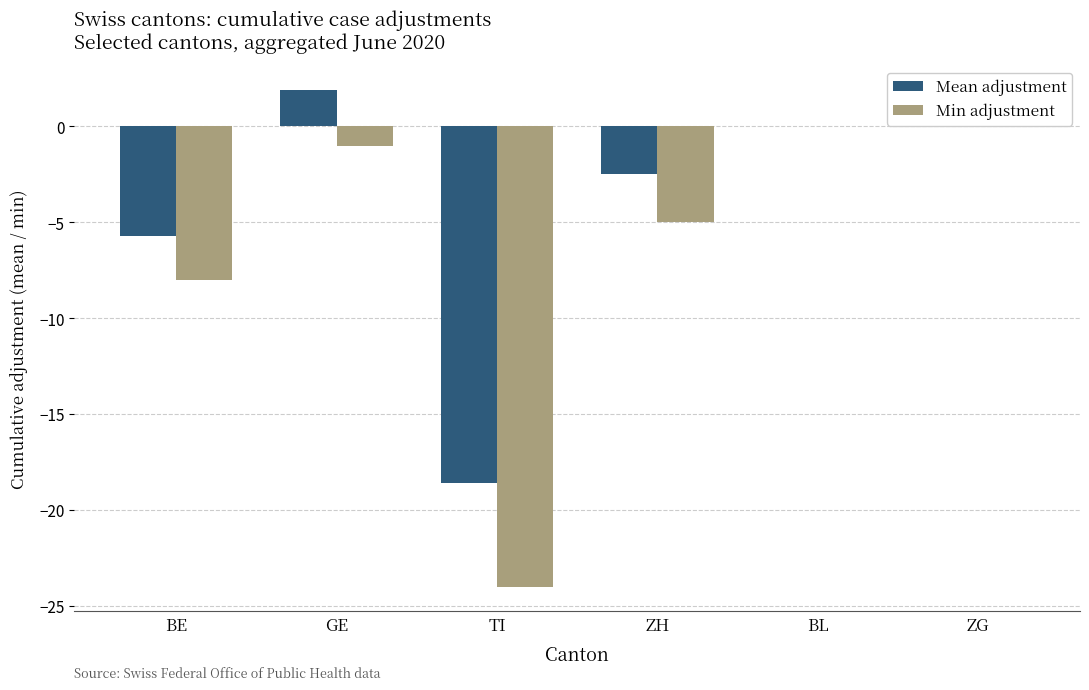

How many categories are shown in the chart?

6